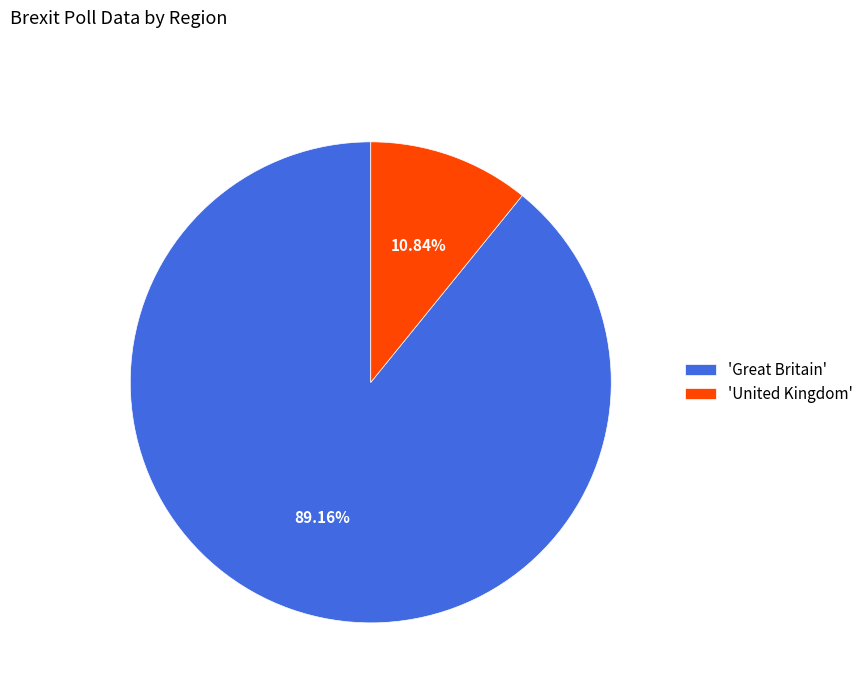

To the nearest percent, what is the average slice percentage?

50%